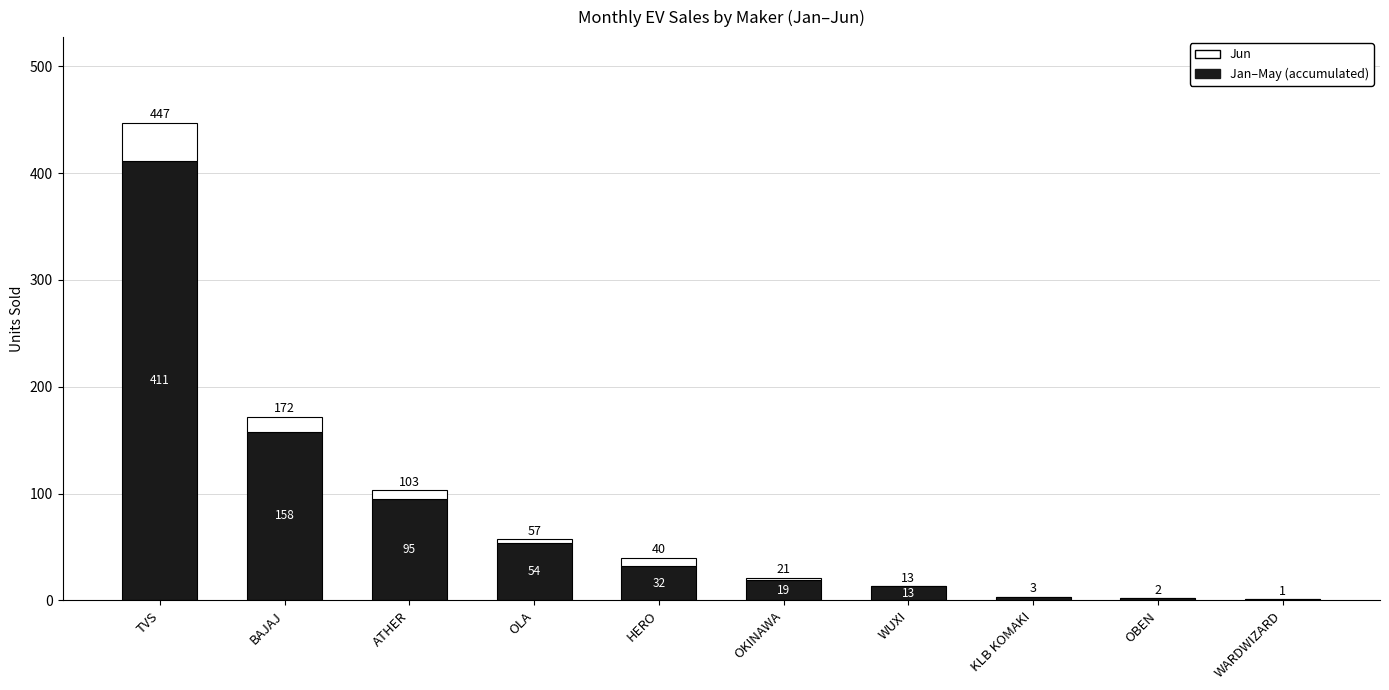

At which category is the sum across all series the highest?

TVS